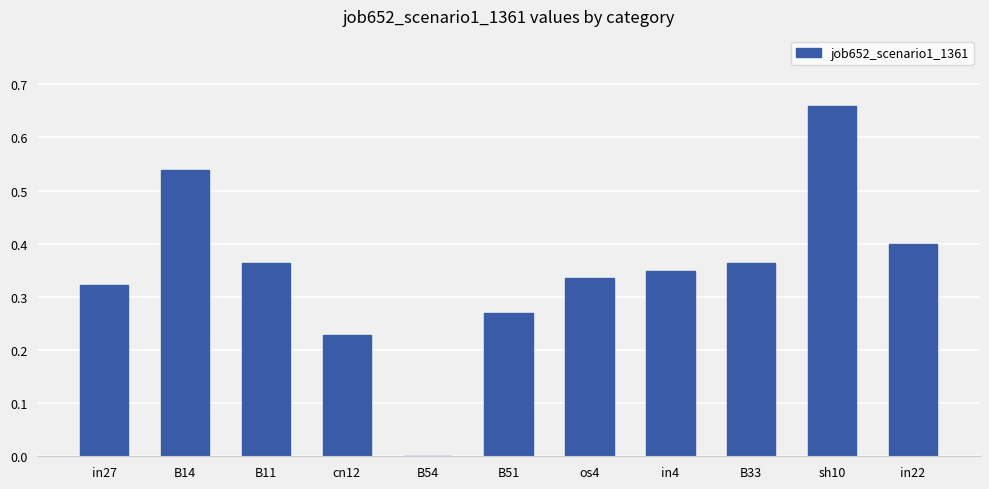

Which label corresponds to the largest value in the chart?

sh10